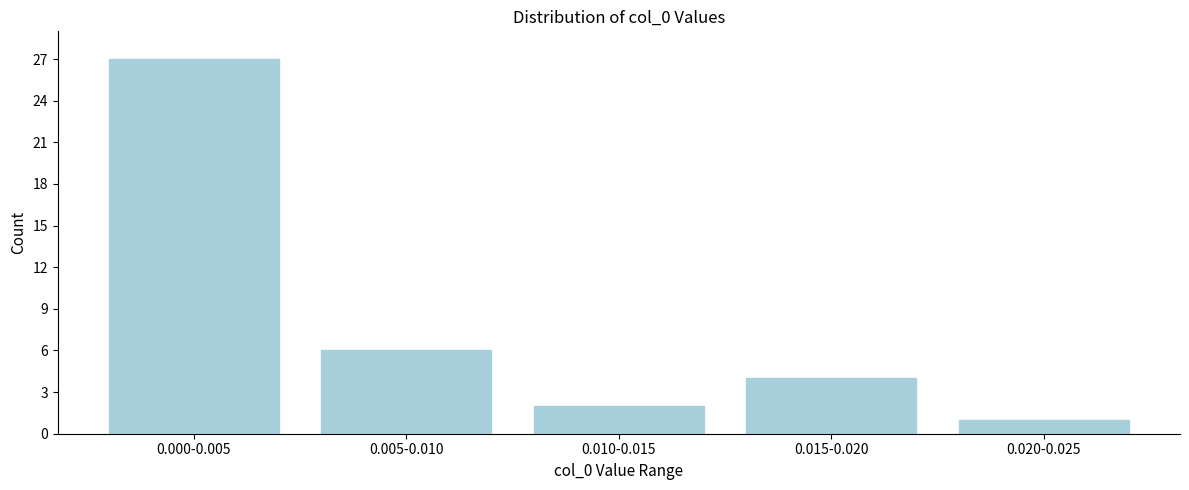

Reading left to right, transcribe all the data shown in this chart.

27	6	2	4	1